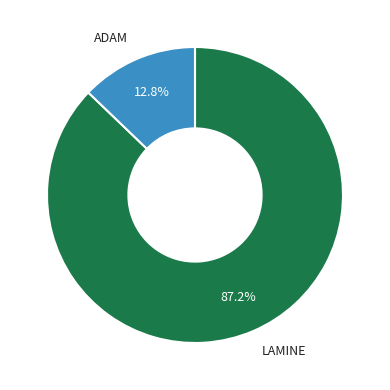

Count the number of slices in the pie.

2